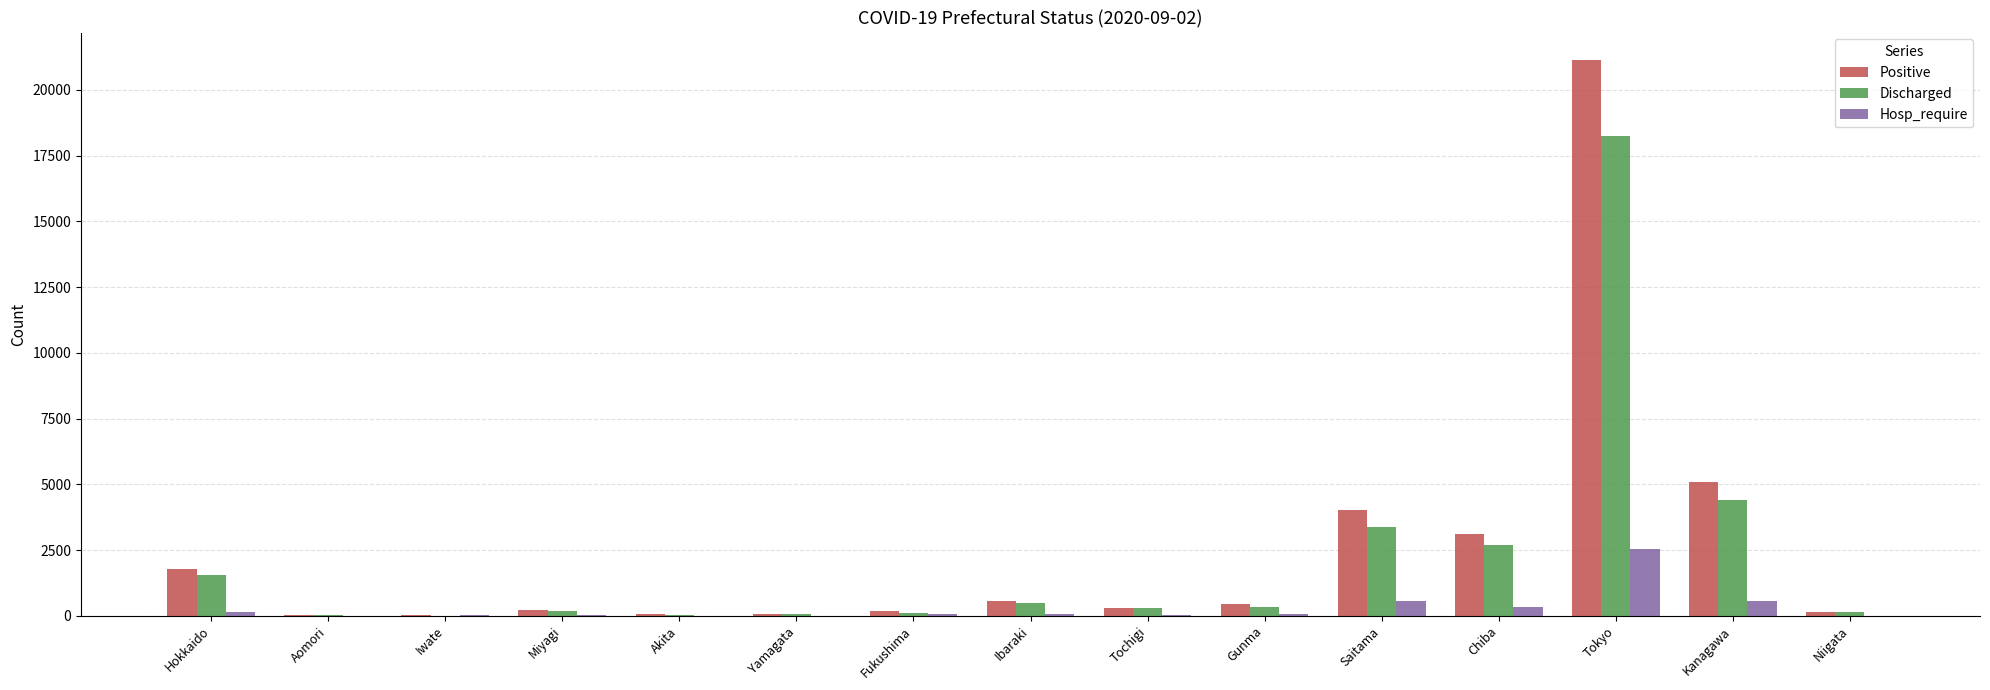

Where does the Discharged series first go above 287?

Hokkaido